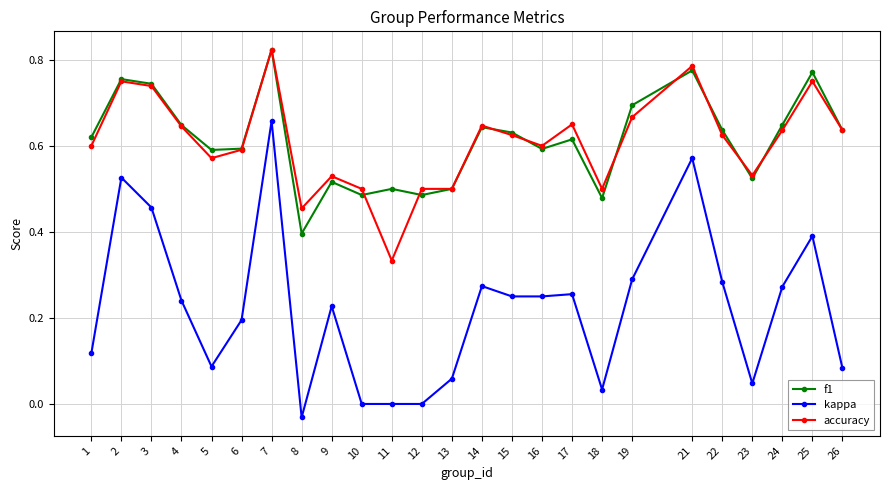

True or false: kappa and accuracy intersect in this chart.

False